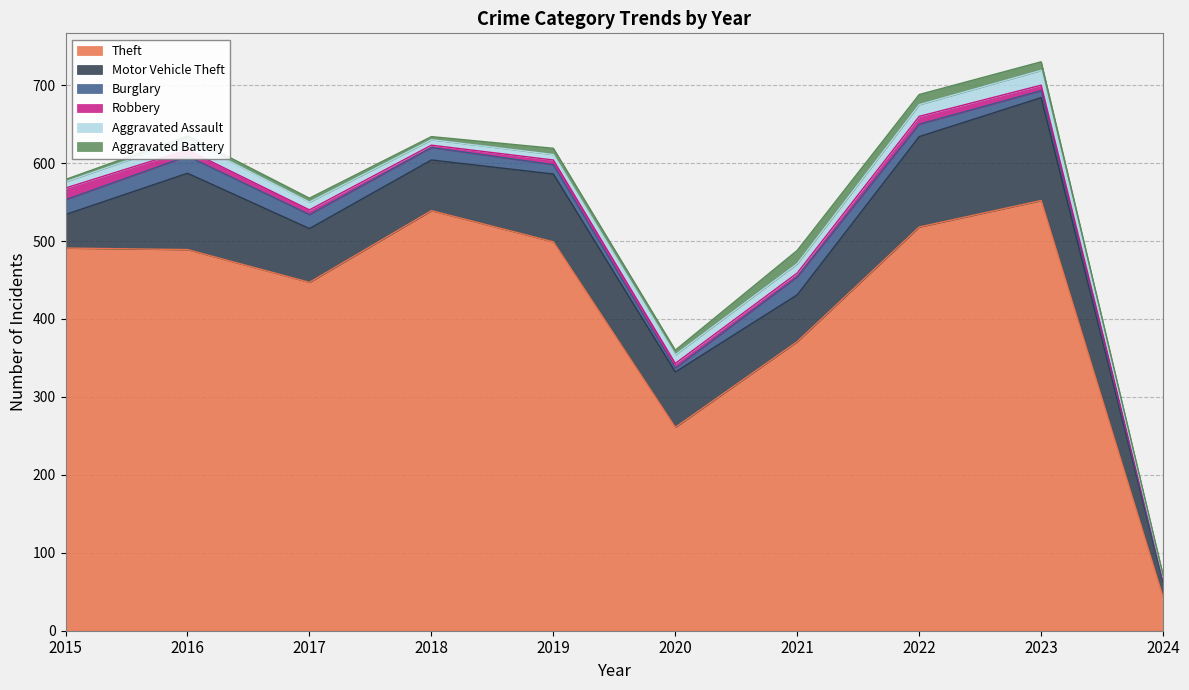

At which label is Robbery closest to 9?

2016